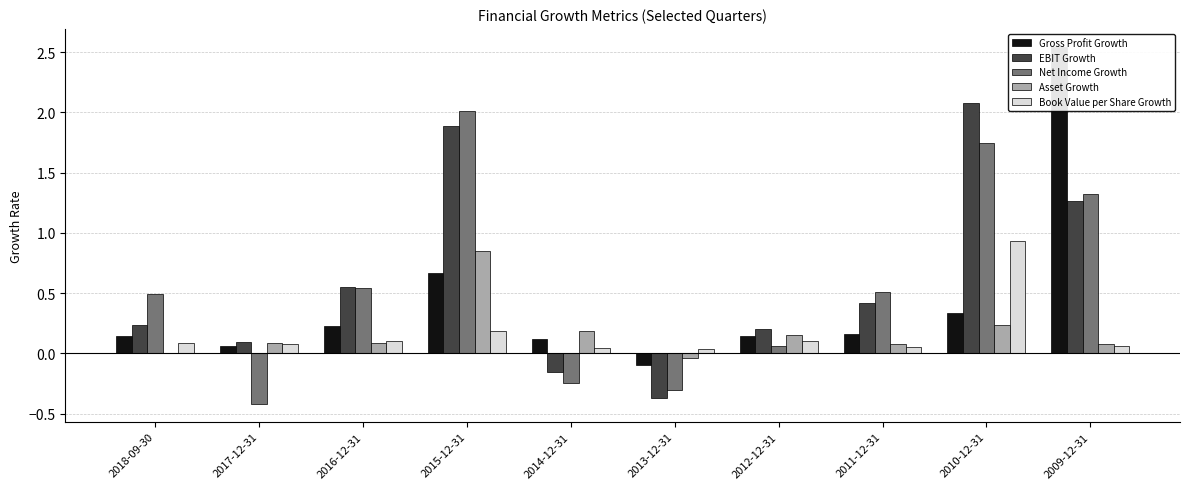

Count the number of data series in this chart.

5